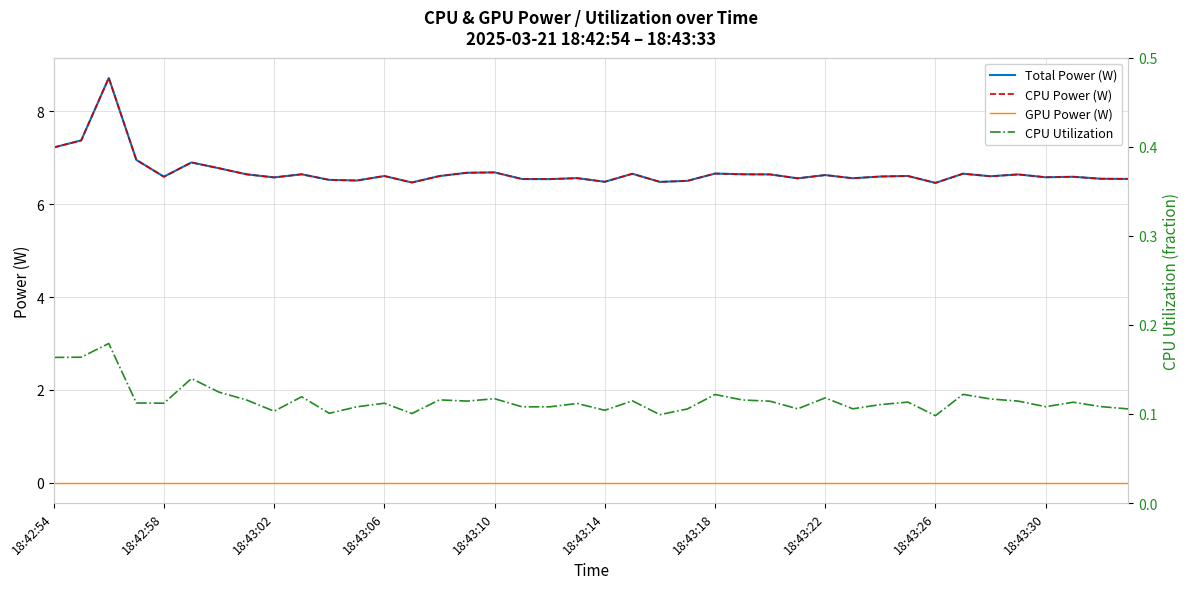

Which series has the largest range (max minus min)?

Total Power (W)